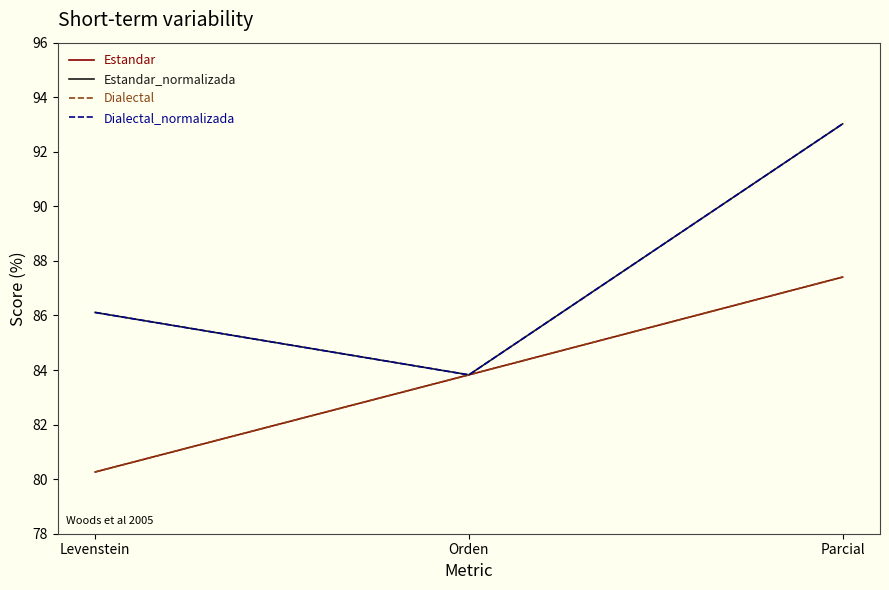

Where does the Estandar_normalizada series first go above 86?

Levenstein